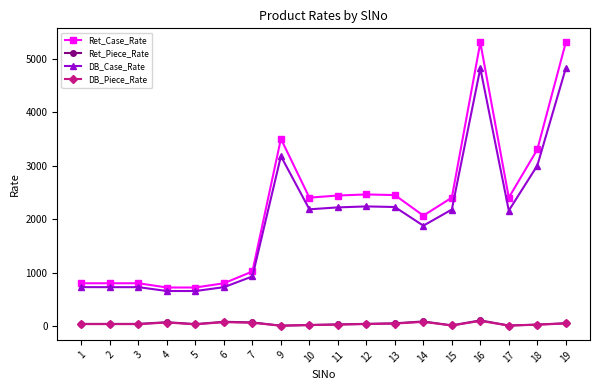

The value of Ret_Case_Rate at 14 is 3526.7. True or false?

False